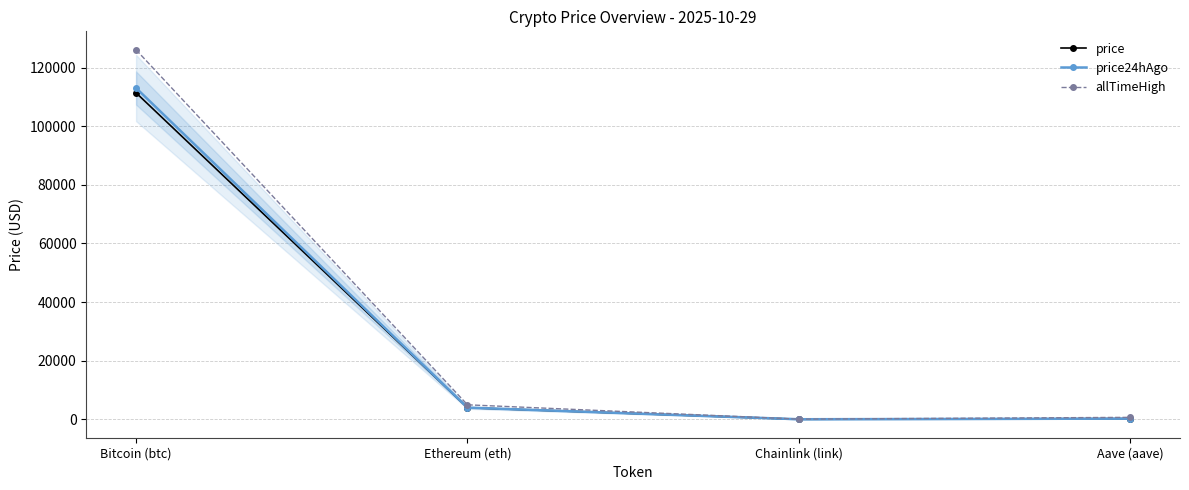

Reading left to right, what are all the values shown in this chart?

price: 111406.0	3946.6	18.5	233.1
price24hAgo: 113048.0	3986.6	17.8	228.4
allTimeHigh: 126080.0	4946.1	52.7	661.7